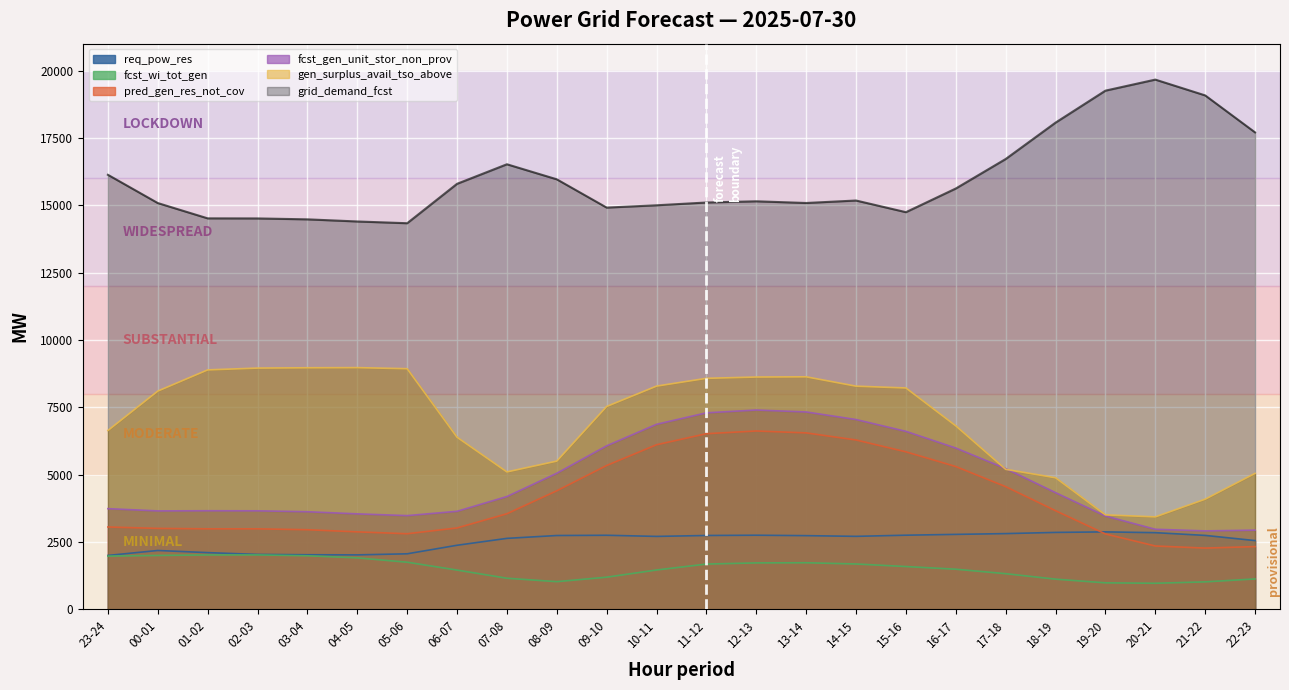

Reading left to right, what are all the values shown in this chart?

req_pow_res: 2000	2184	2105	2038	2026	2021	2061	2378	2634	2740	2749	2707	2741	2751	2735	2709	2752	2782	2811	2855	2875	2846	2744	2552
fcst_wi_tot_gen: 1976	2000	2019	2020	1988	1910	1749	1457	1154	1027	1193	1460	1680	1723	1729	1683	1588	1489	1323	1120	983	967	1019	1128
grid_demand_fcst: 16132	15083	14515	14512	14478	14399	14334	15797	16523	15964	14914	15000	15103	15148	15085	15177	14744	15623	16718	18069	19256	19666	19079	17706
fcst_gen_unit_stor_non_prov: 3737	3654	3660	3657	3623	3544	3479	3639	4187	5052	6070	6869	7295	7399	7327	7046	6607	5987	5224	4331	3464	2972	2912	2939
gen_surplus_avail_tso_above: 6639	8102	8889	8956	8968	8973	8933	6389	5101	5503	7531	8287	8576	8624	8632	8285	8218	6811	5198	4884	3507	3432	4089	5047
pred_gen_res_not_cov: 3057	3004	2988	2988	2955	2876	2806	3021	3548	4401	5340	6110	6520	6621	6550	6287	5847	5300	4554	3661	2798	2351	2273	2329